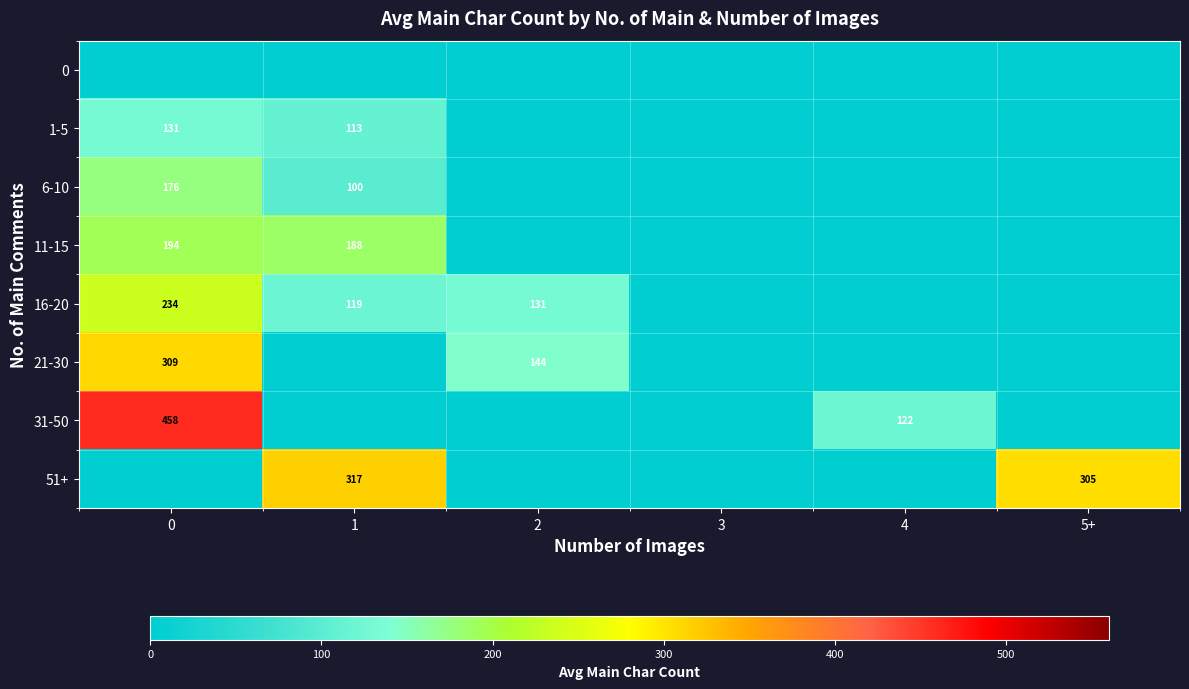

What is the spread (max minus min) of values at 5+?

305.1